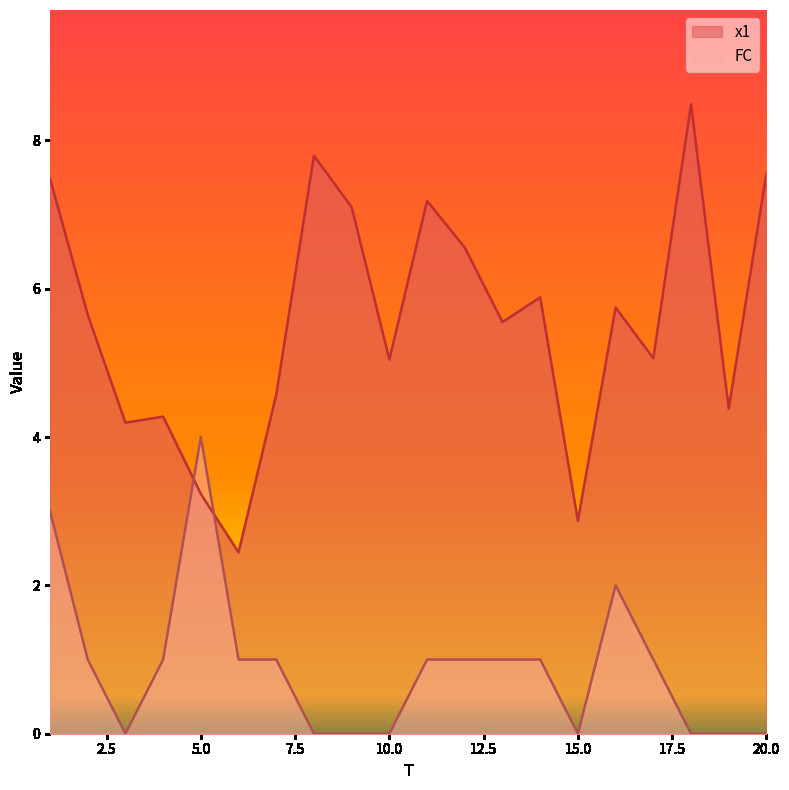

Between which two adjacent categories do x1 and FC first intersect?

4 and 5